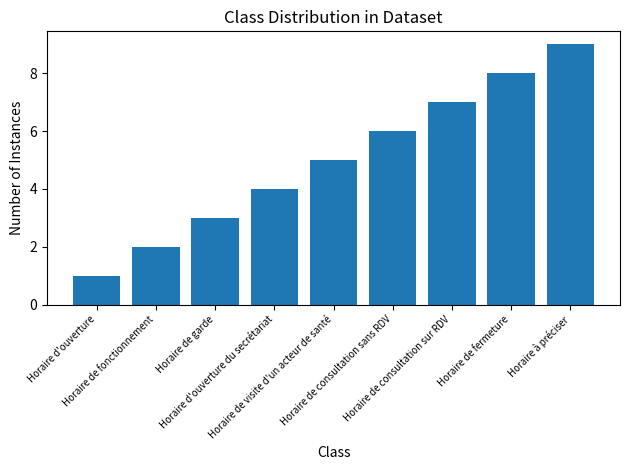

What is the difference between the second highest and minimum values?

7